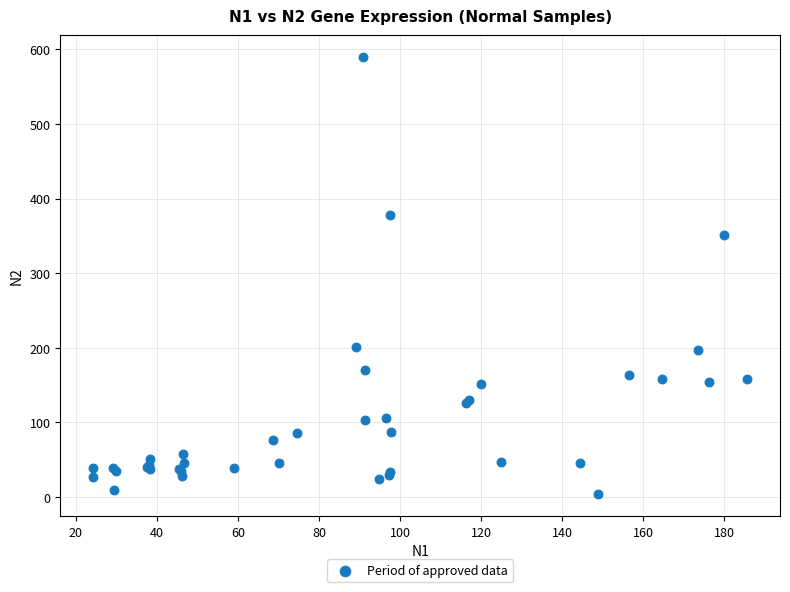

What Y value in the scatter plot is closest to 296?

351.0